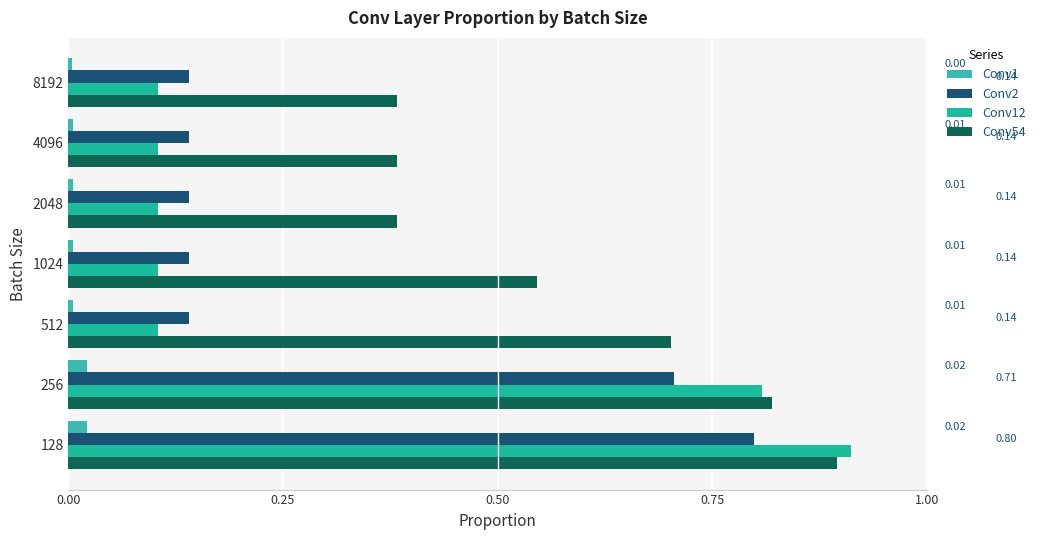

Which series has the largest range (max minus min)?

Conv12